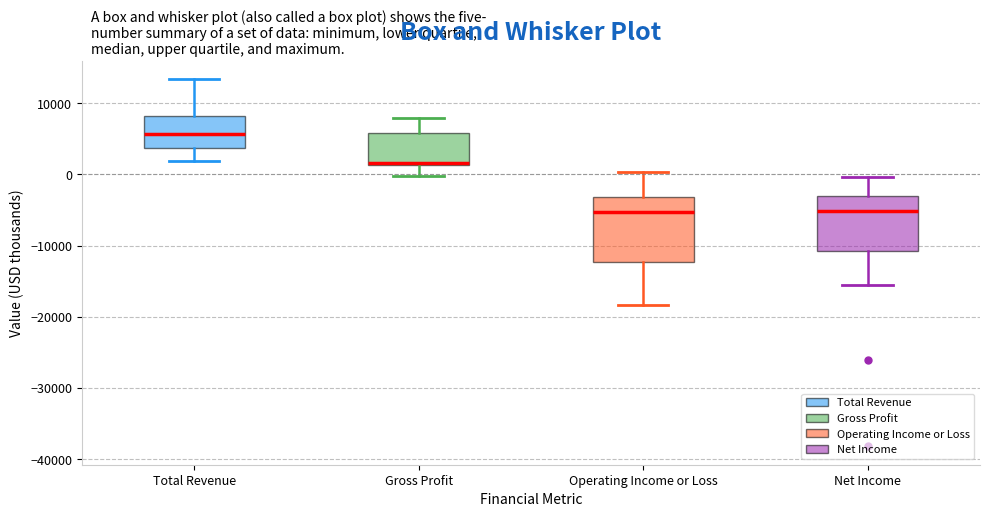

Reading left to right, read every box against the y-axis: the position of its median line, the range the box covers, and the ends of its whiskers. The values are not printed on the chart, so give them approximately, as read against the axis.

Total Revenue: median 6000, box 4000 to 8000, whiskers 2000 to 13000
Gross Profit: median 2000, box 1000 to 6000, whiskers 0 to 8000
Operating Income or Loss: median -5000, box -12000 to -3000, whiskers -18000 to 0
Net Income: median -5000, box -11000 to -3000, whiskers -15000 to 0